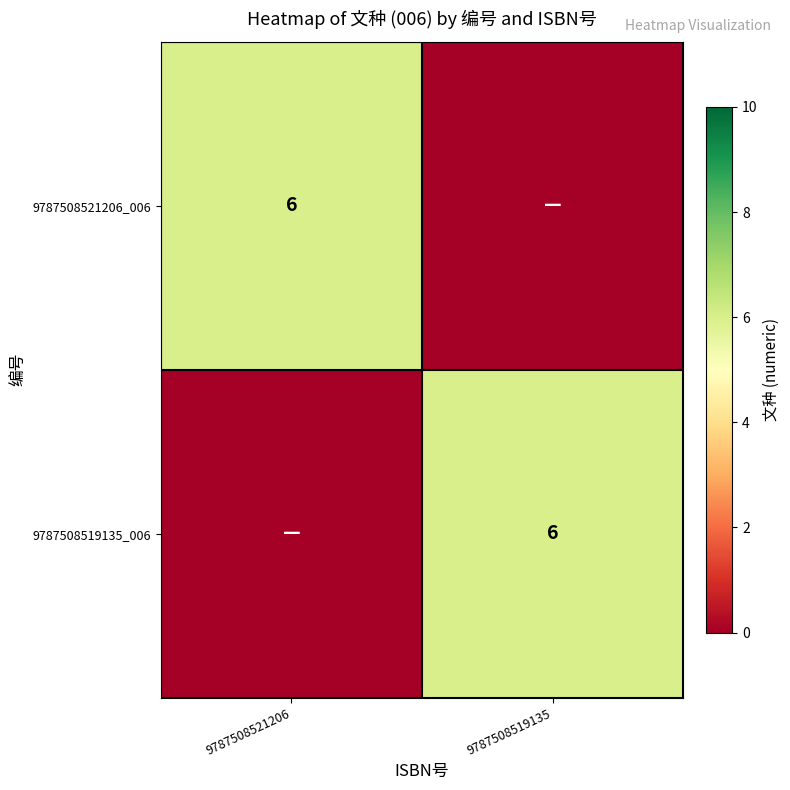

The 9787508521206_006 series shows 6 at 9787508521206. True or false?

True